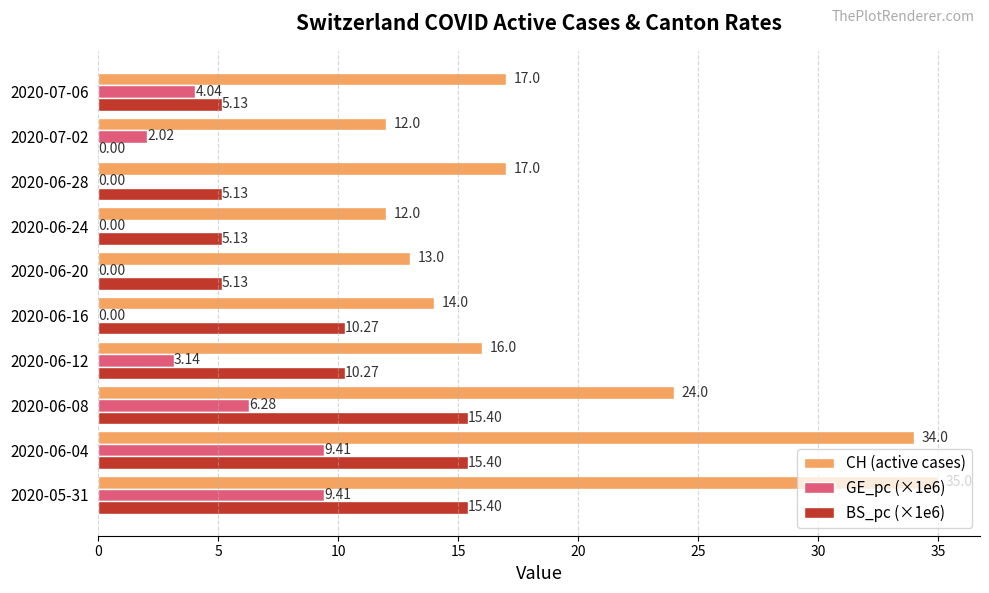

How many distinct data groups are displayed?

3